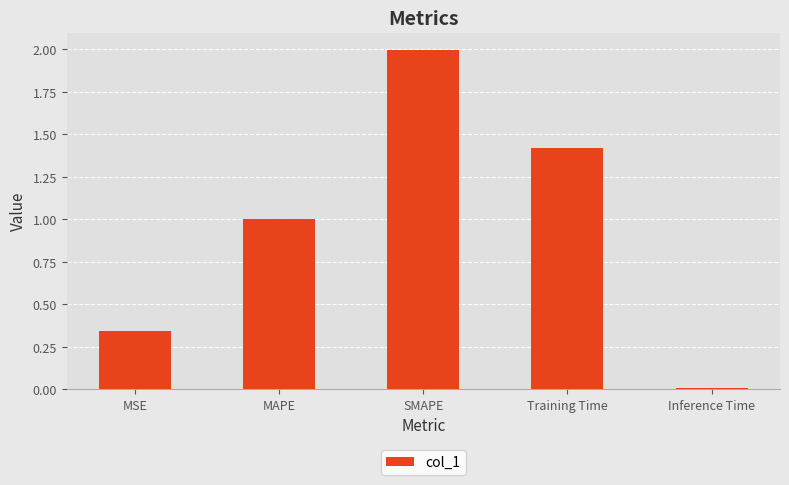

Between Inference Time and Training Time, which is larger?

Training Time